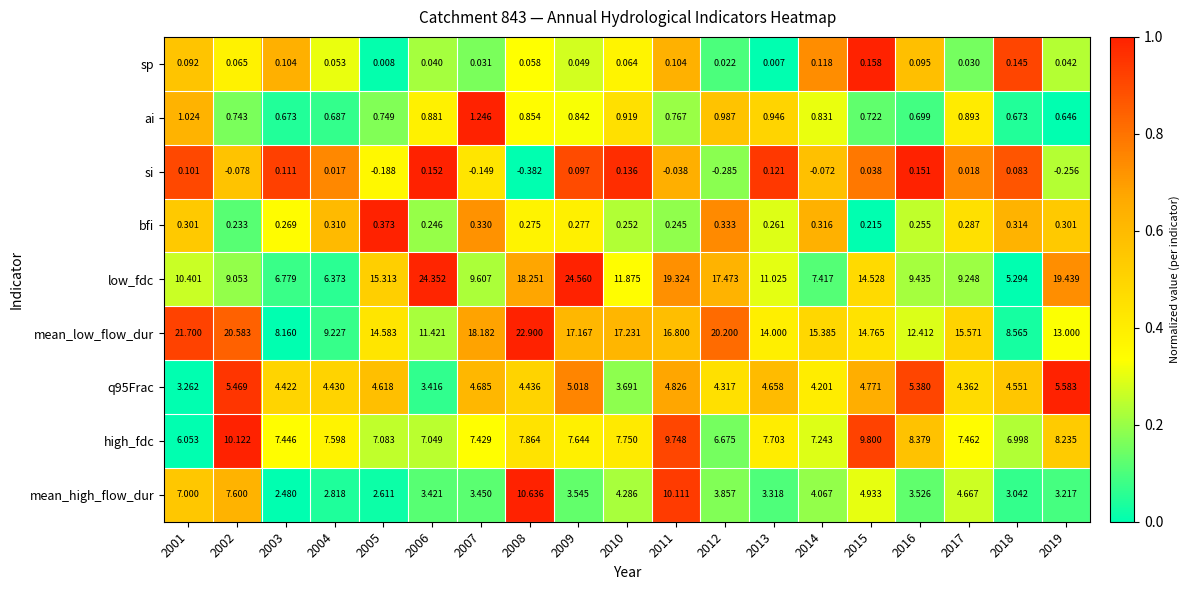

What is the total value across all series at 2001?

49.9